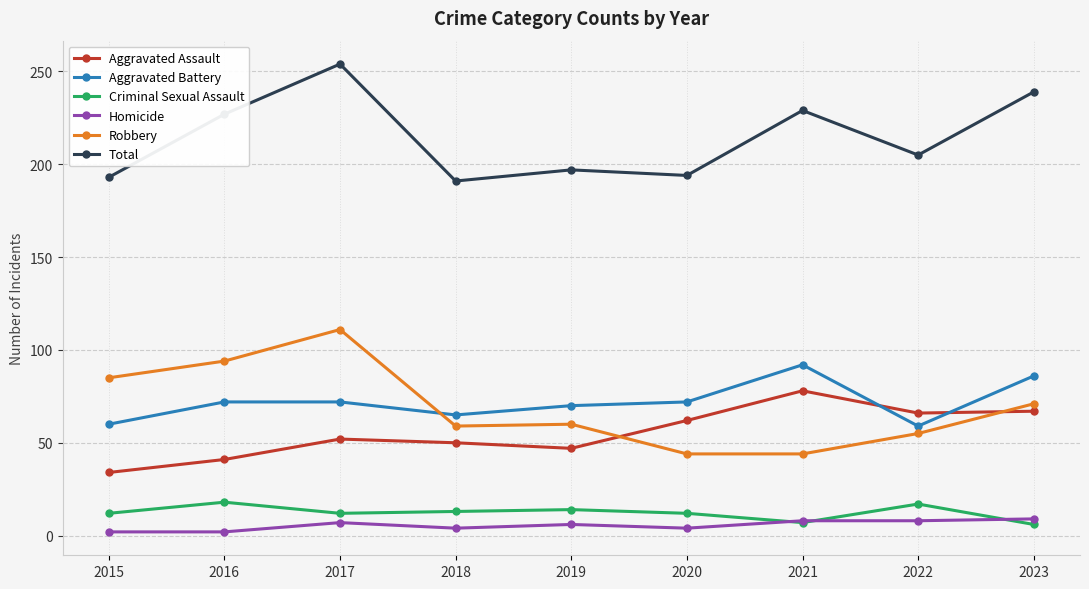

What is the difference between the second highest and minimum values in the Criminal Sexual Assault series?

11